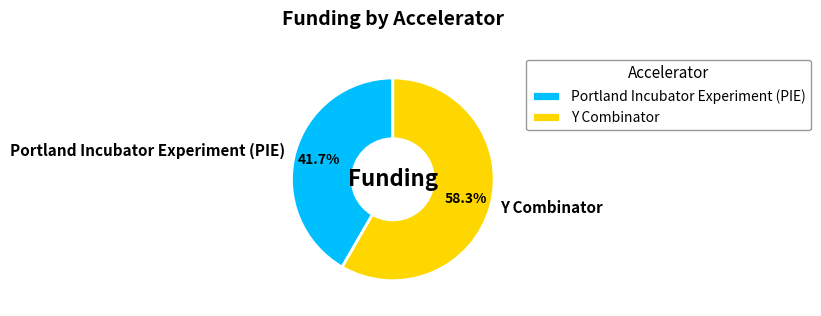

To the nearest percent, what is the difference between the largest and smallest slice percentages?

17%